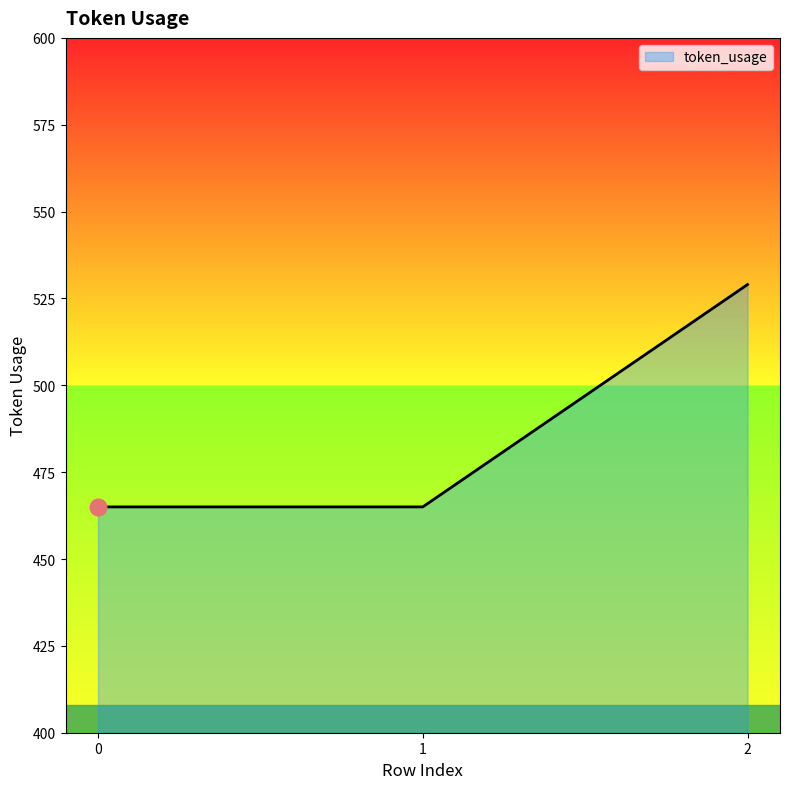

What is the average value?

486